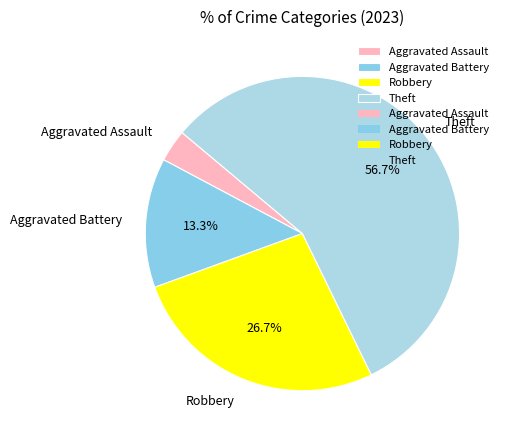

Is Robbery the majority of the pie?

No